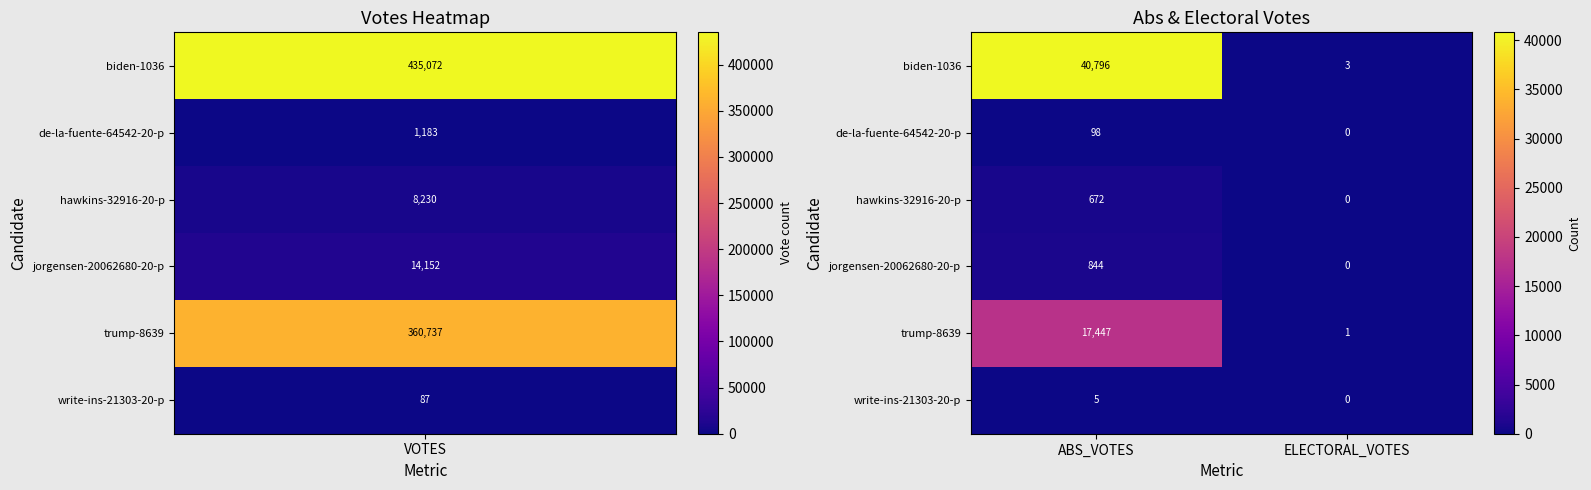

Reading left to right, transcribe all the data shown in this chart.

biden-1036: ABS_VOTES=40796	ELECTORAL_VOTES=3
de-la-fuente-64542-20-p: ABS_VOTES=98	ELECTORAL_VOTES=0
hawkins-32916-20-p: ABS_VOTES=672	ELECTORAL_VOTES=0
jorgensen-20062680-20-p: ABS_VOTES=844	ELECTORAL_VOTES=0
trump-8639: ABS_VOTES=17447	ELECTORAL_VOTES=1
write-ins-21303-20-p: ABS_VOTES=5	ELECTORAL_VOTES=0